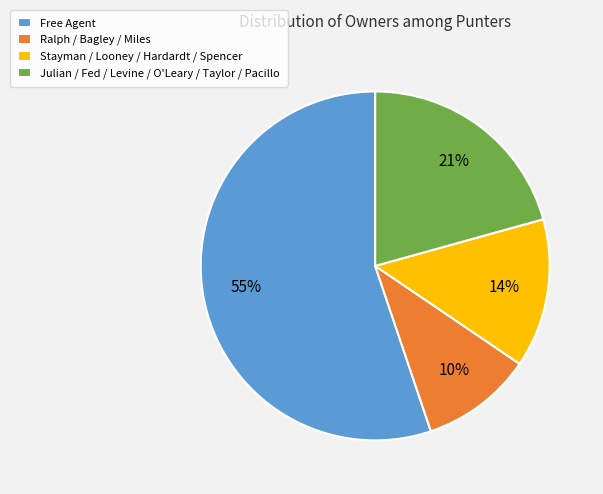

Combined, do Julian / Fed / Levine / O'Leary / Taylor / Pacillo and Ralph / Bagley / Miles account for over 50%?

No